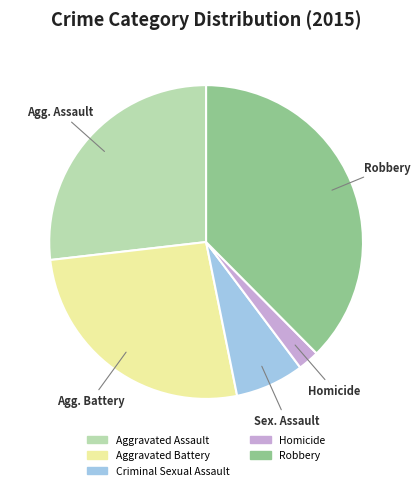

What is the smallest slice in the pie chart?

Homicide